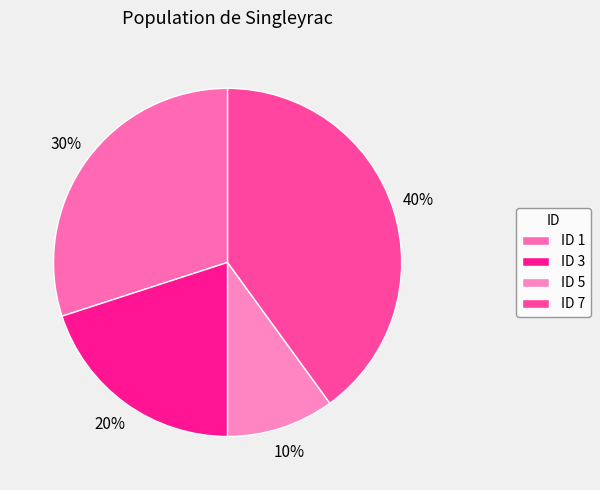

What is the smallest slice in the pie chart?

ID 5